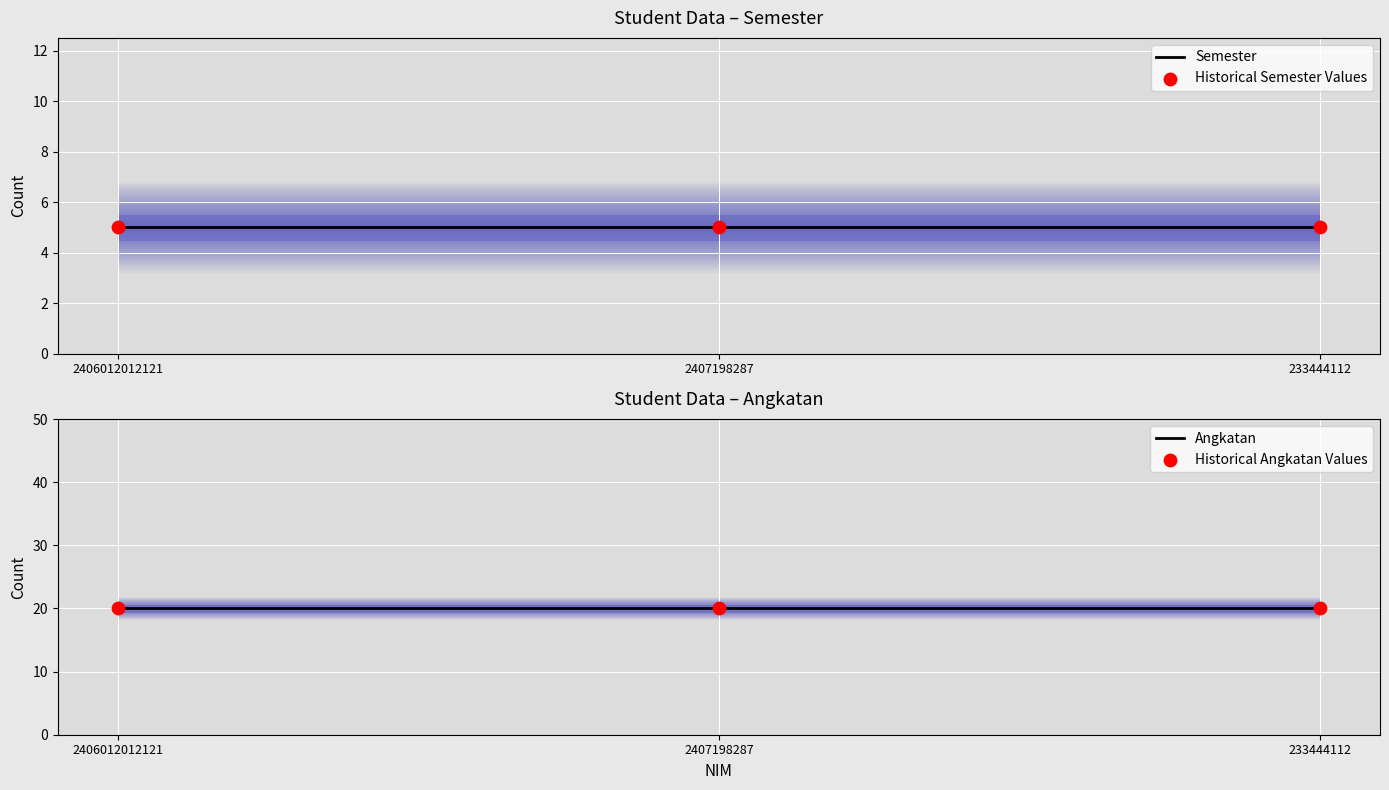

Which series reaches the maximum Y coordinate?

Angkatan